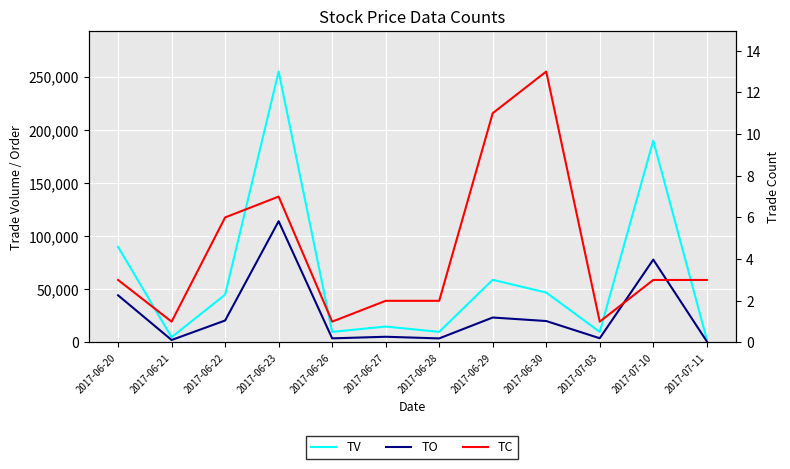

True or false: TV and TO cross at least once.

False